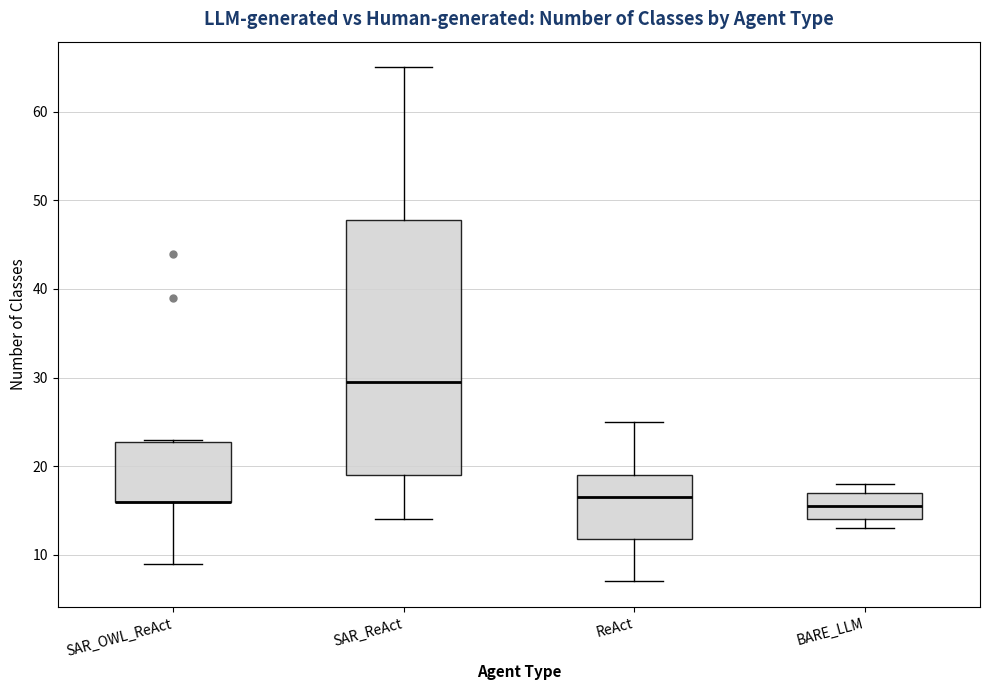

Reading left to right, transcribe this box plot: for each box, give where its median line is, the range the box spans, and where its two whiskers end, as read against the y-axis. The values are not printed on the chart, so give them approximately, as read against the axis.

SAR_OWL_ReAct: median 16 (drawn on the box's lower edge), box 16 to 23, whiskers 9 to 23
SAR_ReAct: median 30, box 19 to 48, whiskers 14 to 65
ReAct: median 17, box 12 to 19, whiskers 7 to 25
BARE_LLM: median 16, box 14 to 17, whiskers 13 to 18